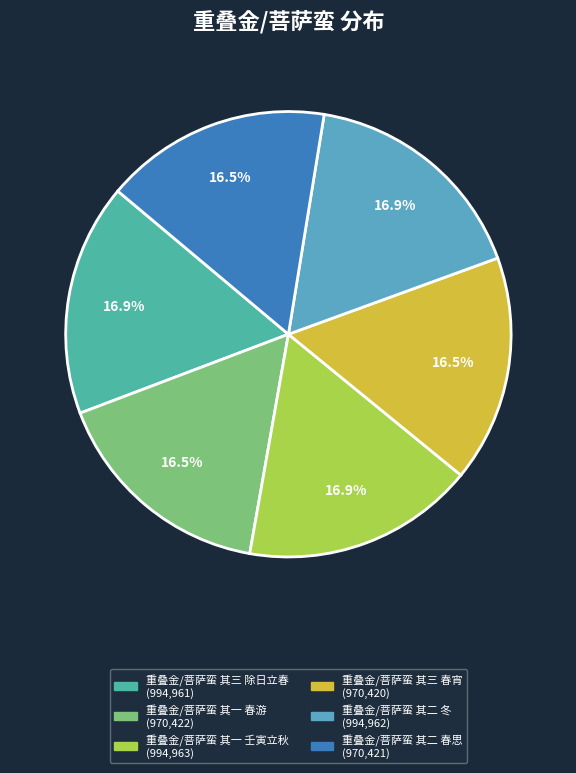

How many segments does this pie chart have?

6